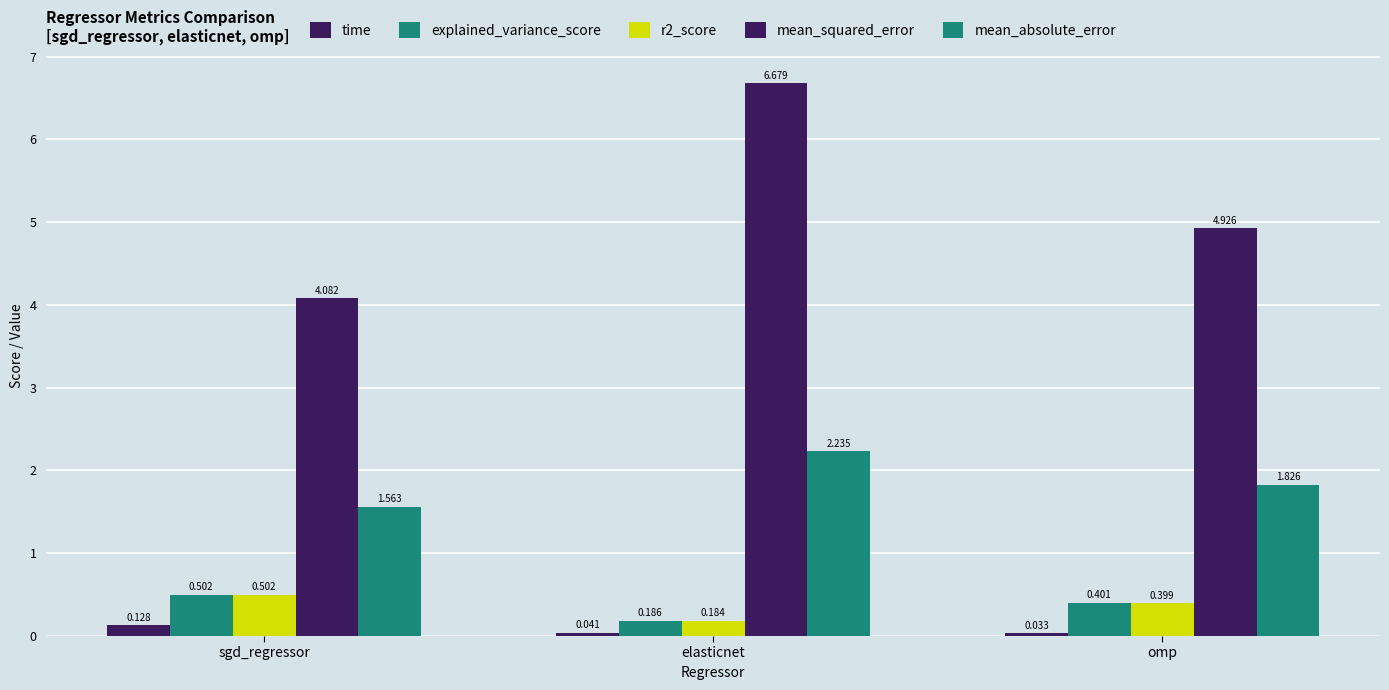

The mean_absolute_error series shows 2.2 at elasticnet. True or false?

True